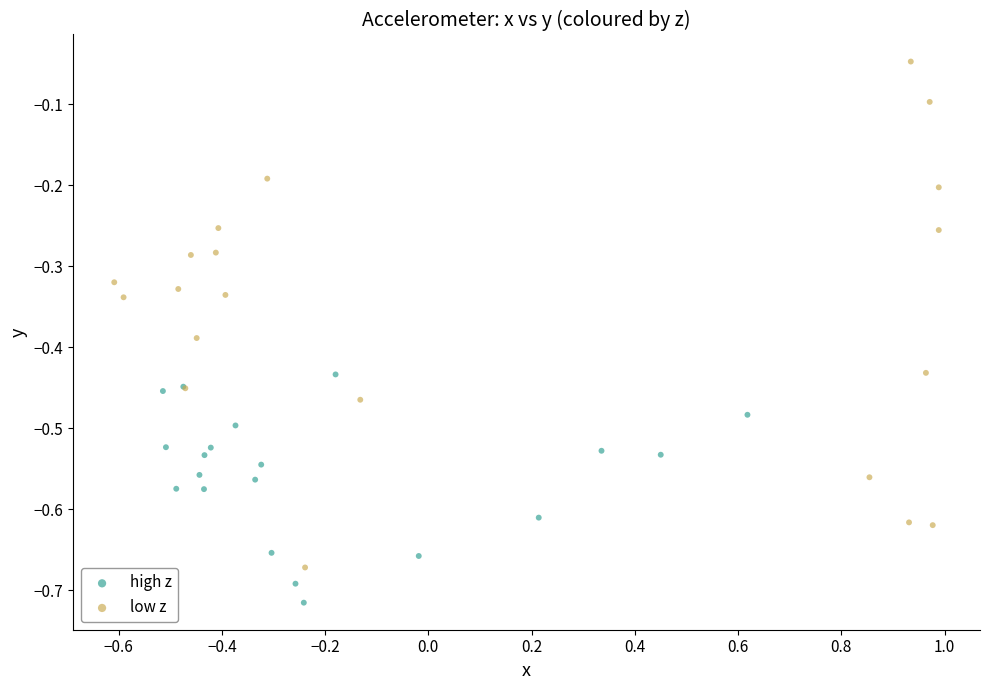

Which series contains the highest Y value?

low z